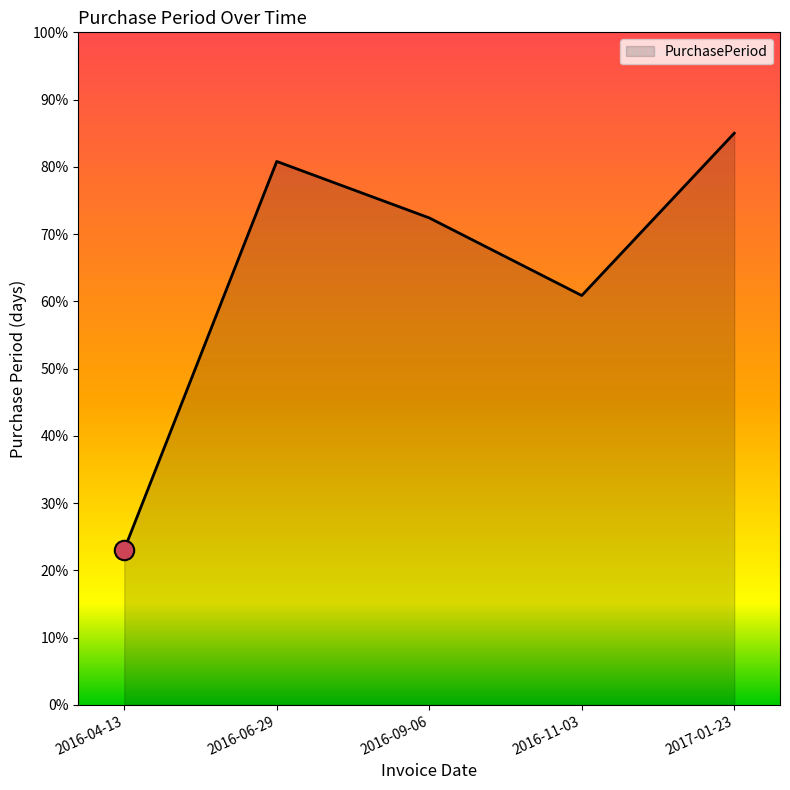

At which category does the chart reach its peak across all series?

2017-01-23